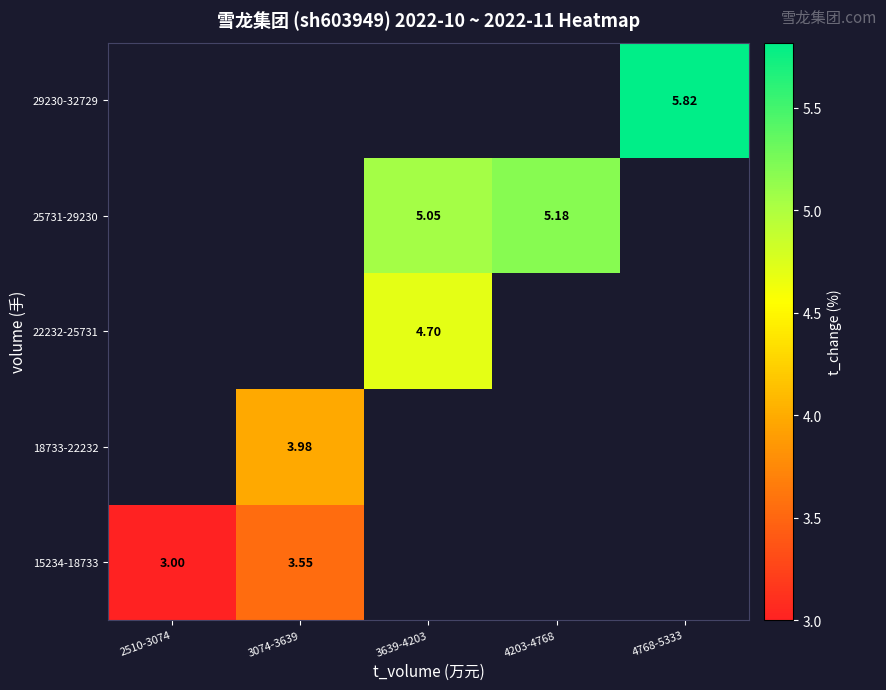

Which series has the largest range (max minus min)?

15234-18733